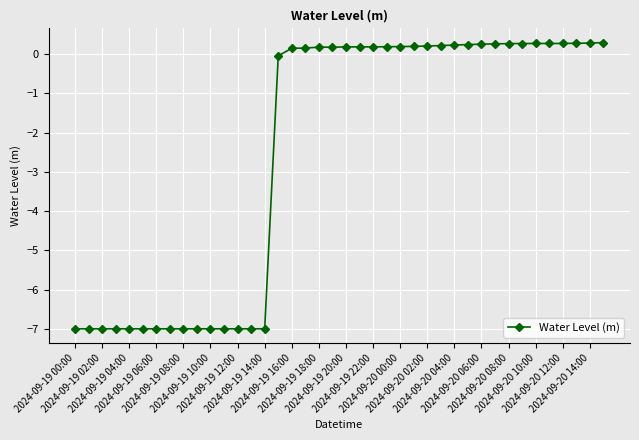

What is the difference between the maximum and minimum values?

7.3